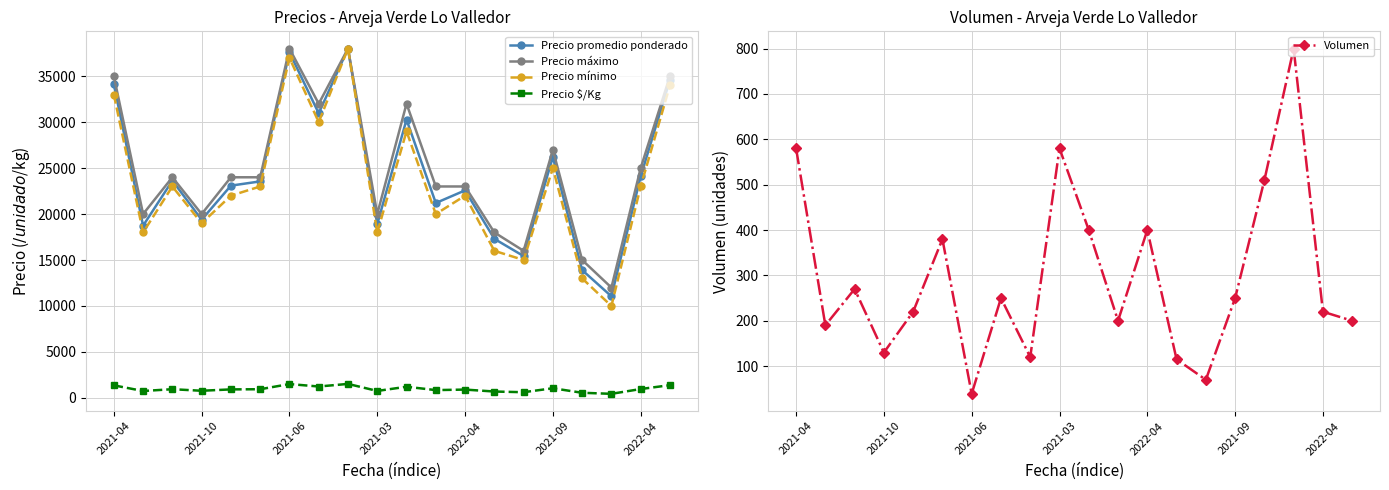

Does the chart have visible grid lines?

Yes